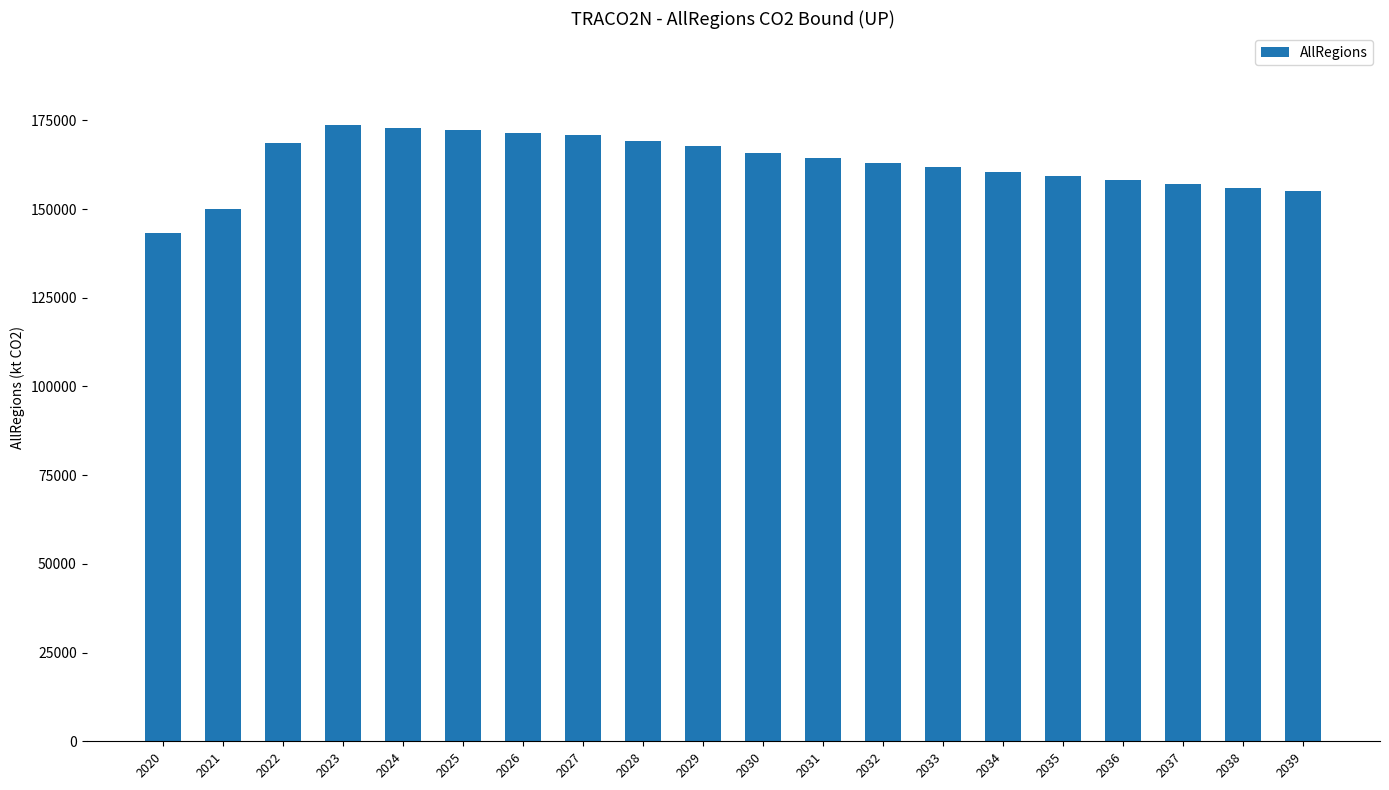

At which category does the chart reach its minimum across all series?

2020